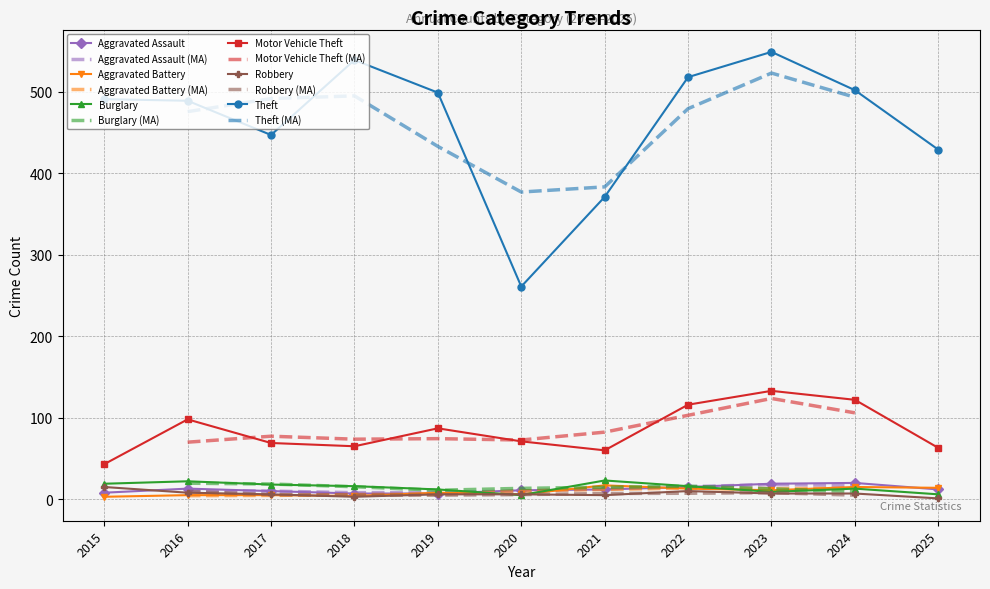

At which label is Robbery closest to 8?

2016